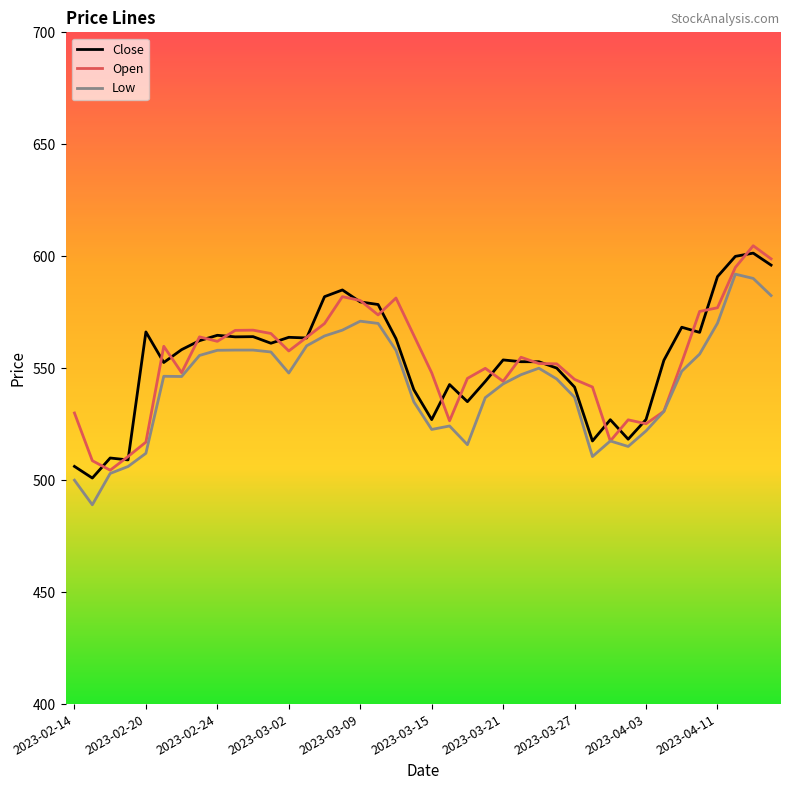

What is the smallest value displayed?

489.0